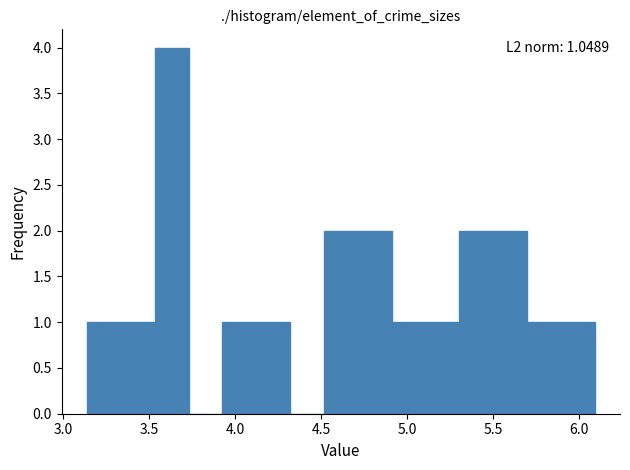

Around what value on the x-axis is the tallest bar? Give the approximate position of its centre, as read against the axis.

3.65